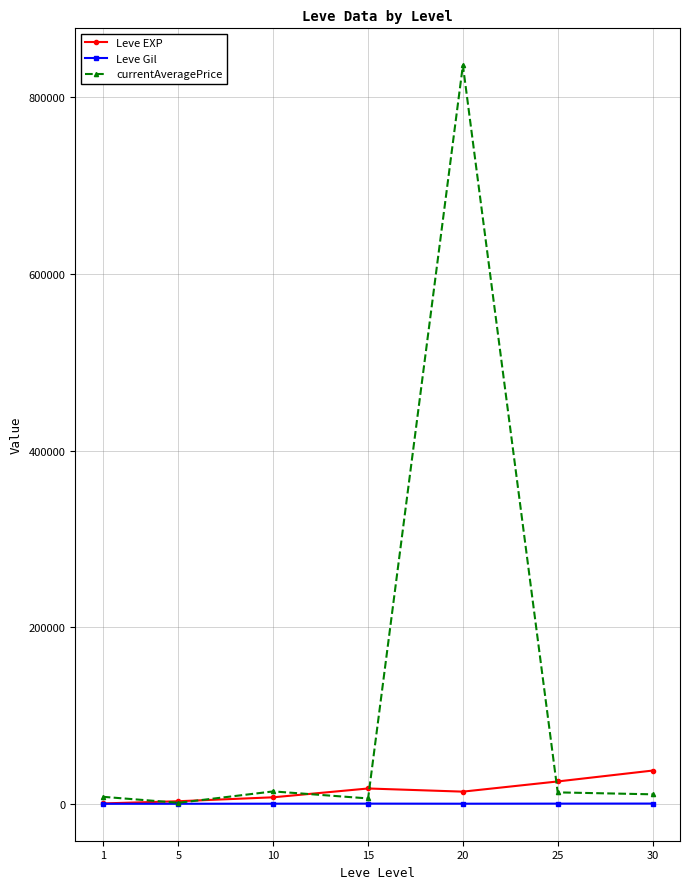

How many lines are shown in the chart?

3